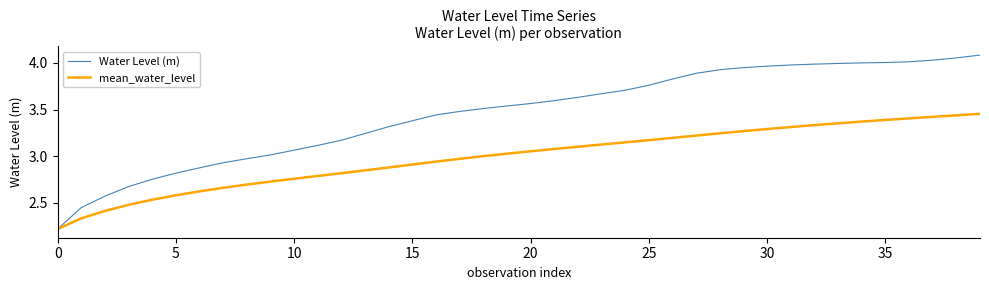

List the series in order of their overall mean, lowest first.

mean_water_level, Water Level (m)